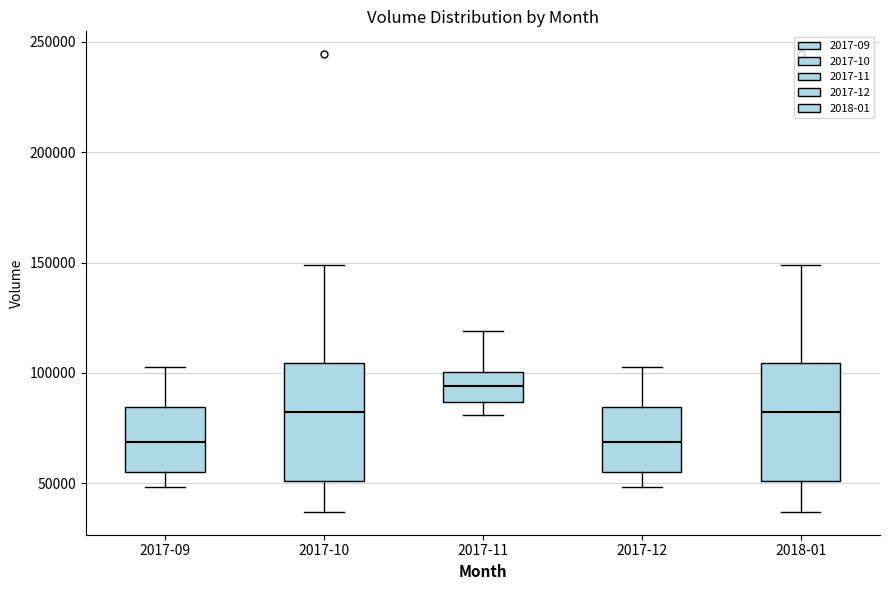

Reading left to right, read every box against the y-axis: the position of its median line, the range the box covers, and the ends of its whiskers. The values are not printed on the chart, so give them approximately, as read against the axis.

2017-09: median 70000, box 55000 to 85000, whiskers 50000 to 100000
2017-10: median 80000, box 50000 to 105000, whiskers 35000 to 150000
2017-11: median 95000, box 85000 to 100000, whiskers 80000 to 120000
2017-12: median 70000, box 55000 to 85000, whiskers 50000 to 100000
2018-01: median 80000, box 50000 to 105000, whiskers 35000 to 150000